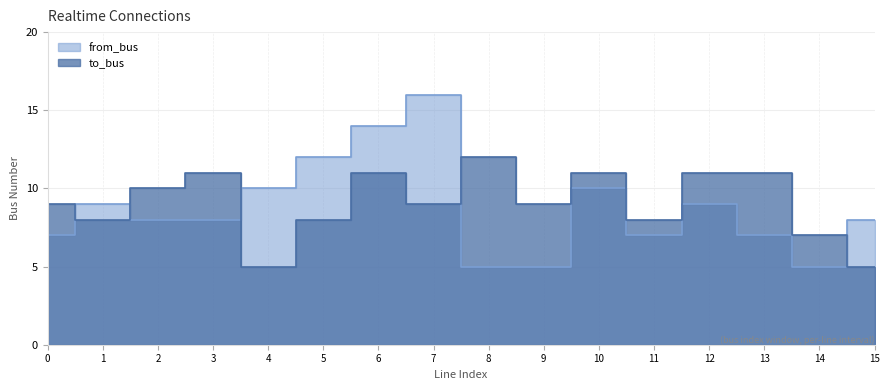

The value of to_bus at 0 is 4. True or false?

False